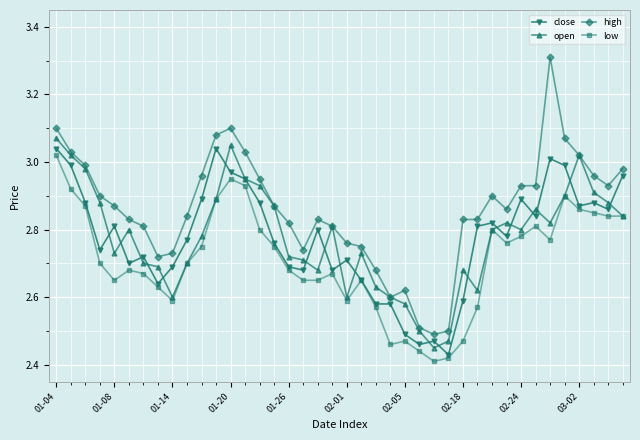

What is the sum of all close values?

111.0